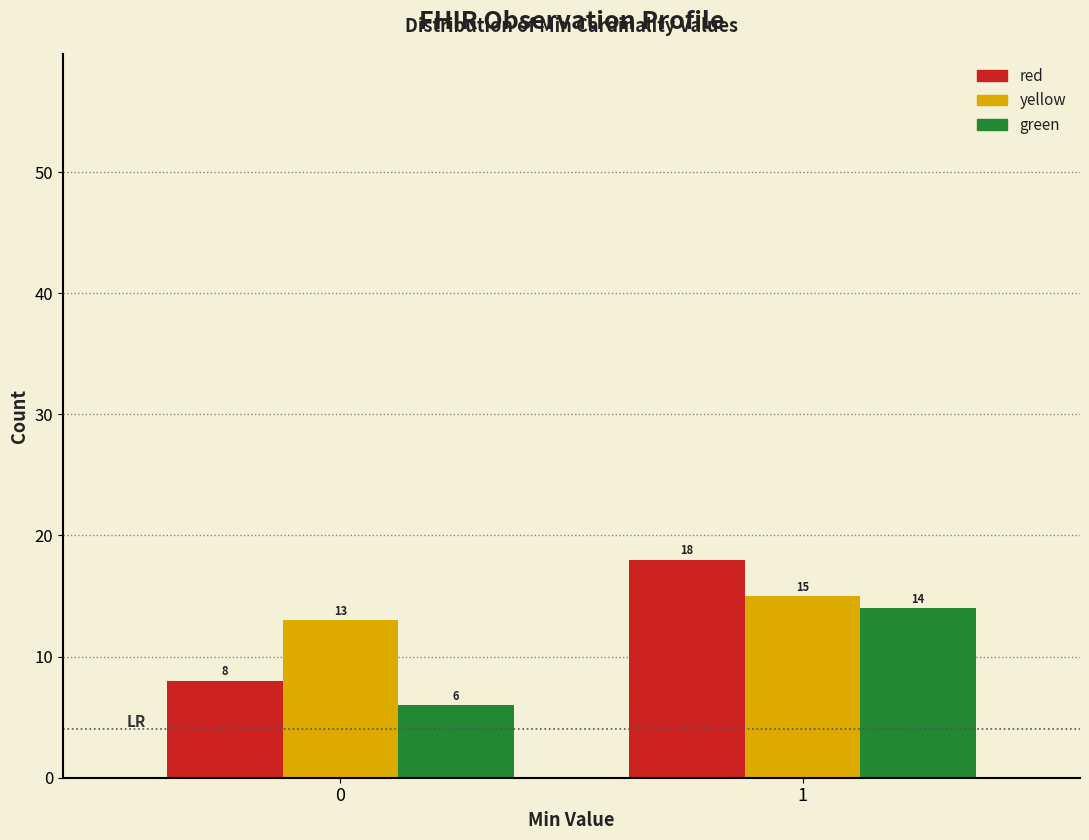

Reading left to right, what are all the values shown in this chart?

red: 0=8	1=18
yellow: 0=13	1=15
green: 0=6	1=14